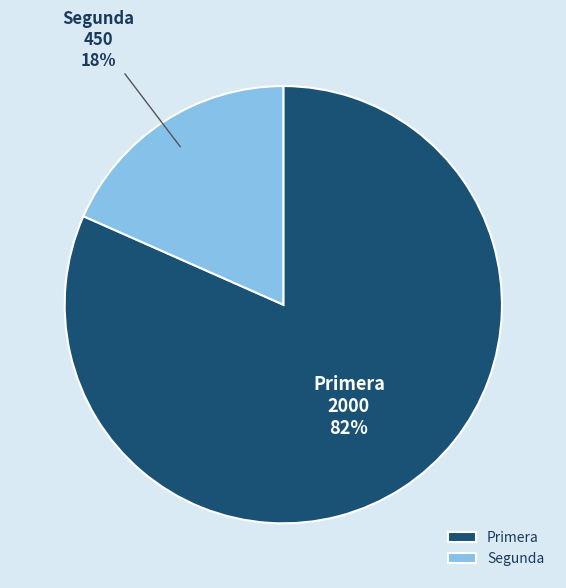

Between Primera and Segunda, which is larger?

Primera